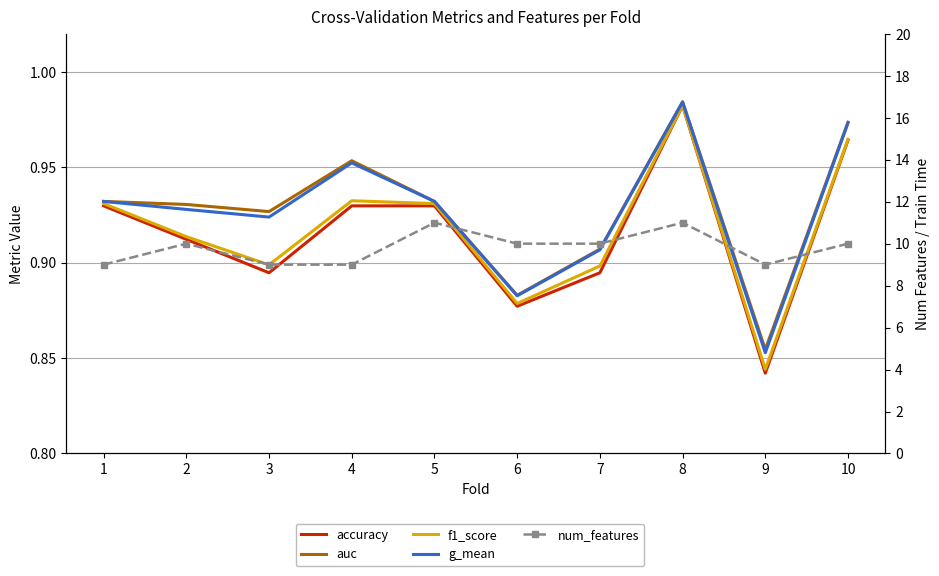

Which series has the widest spread of values?

num_features